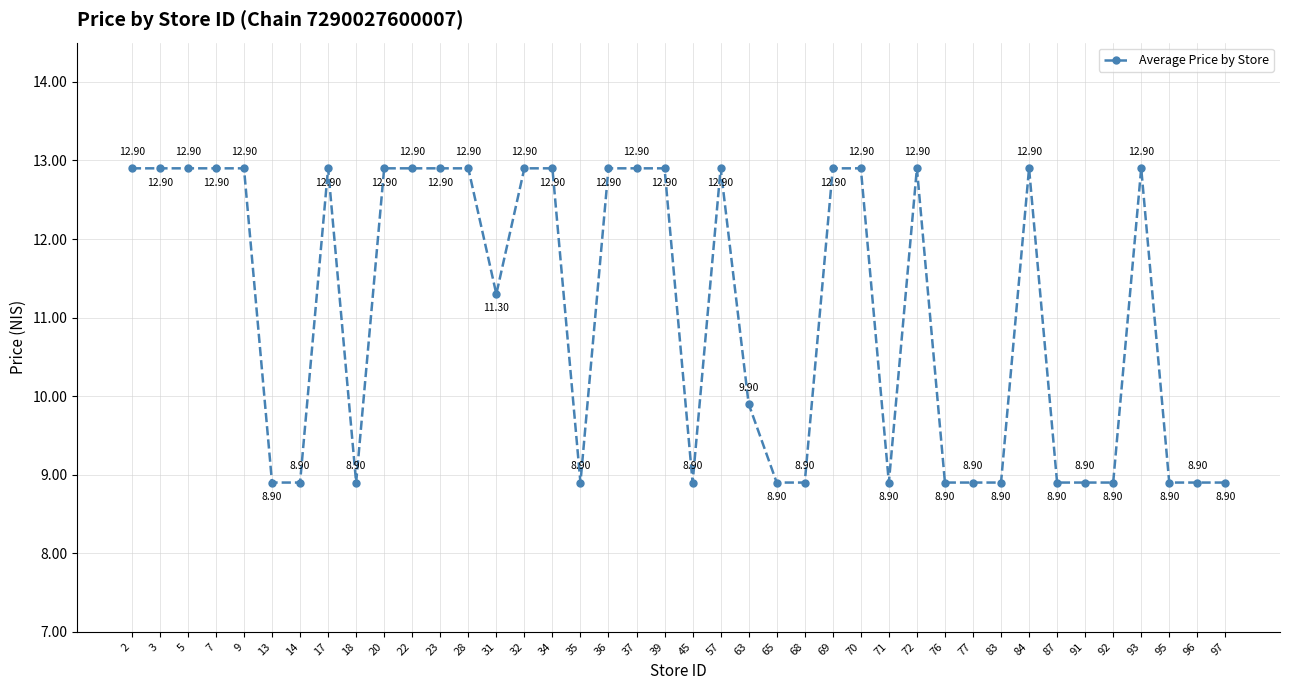

What value does the data have at 22?

12.9